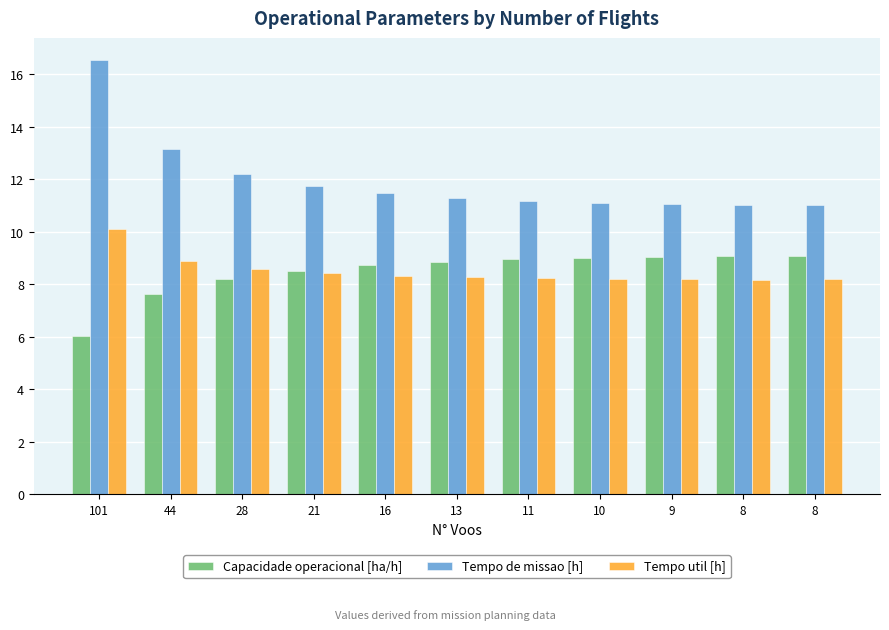

Does the chart contain stacked bars?

No